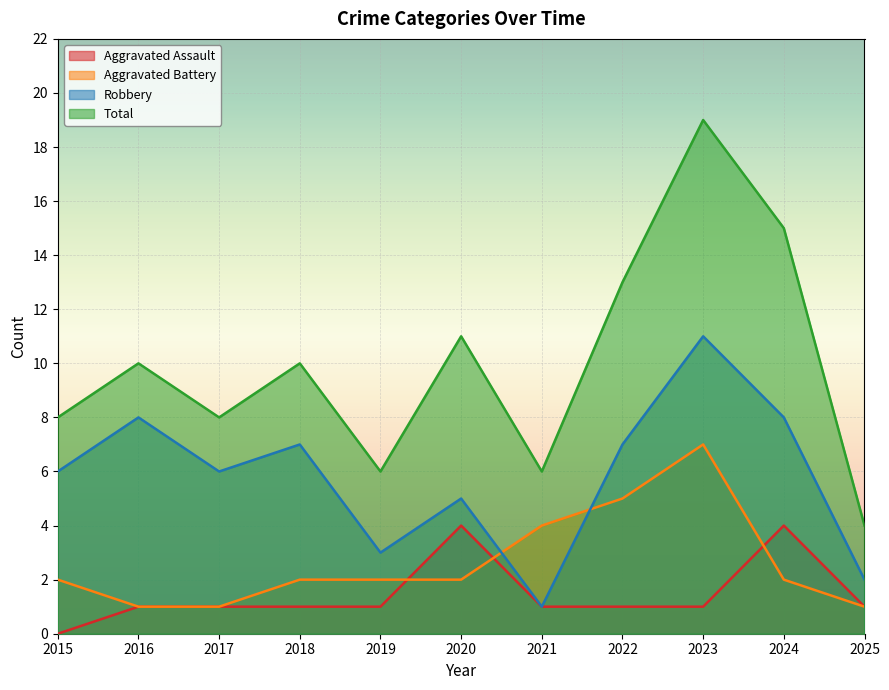

True or false: Total has a value of 8 at 2017.

True